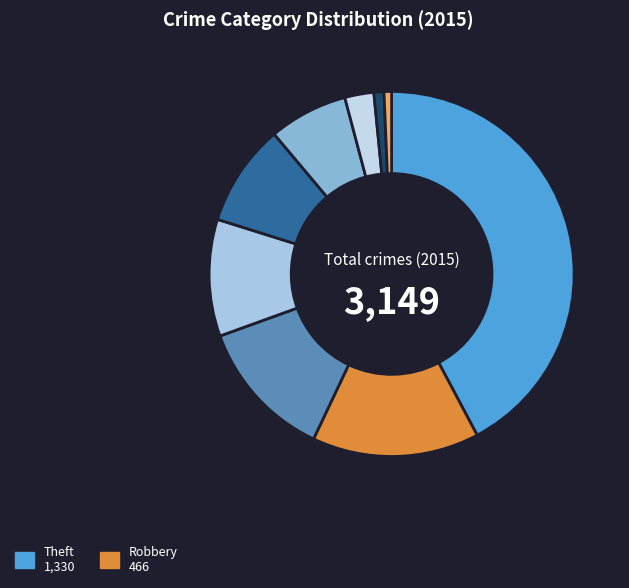

Count the number of slices in the pie.

9